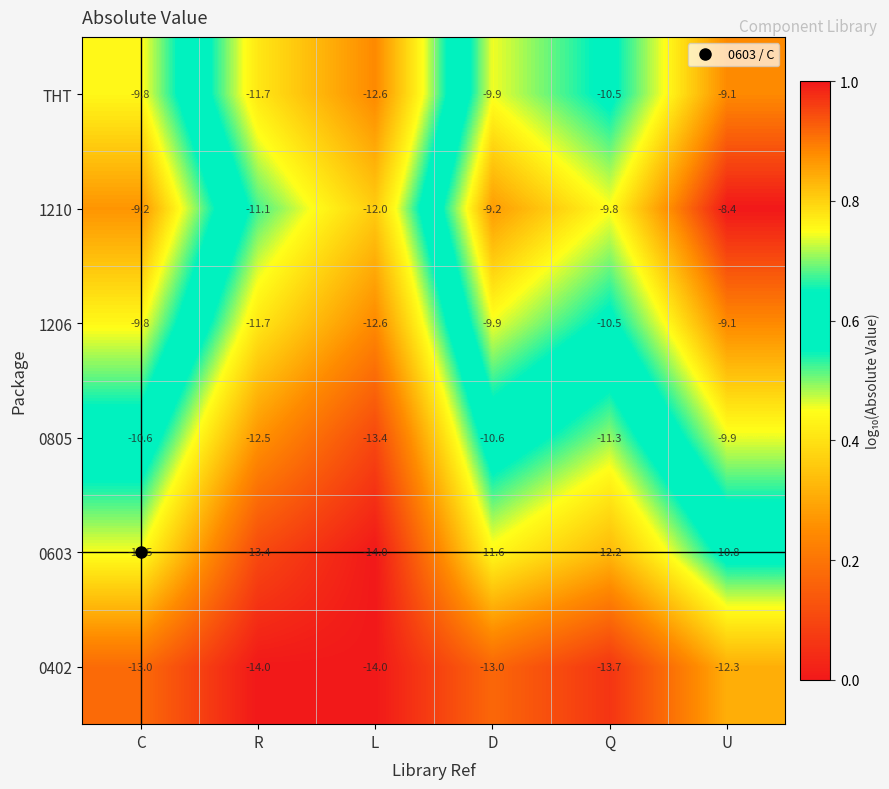

At which category does the chart reach its peak across all series?

U